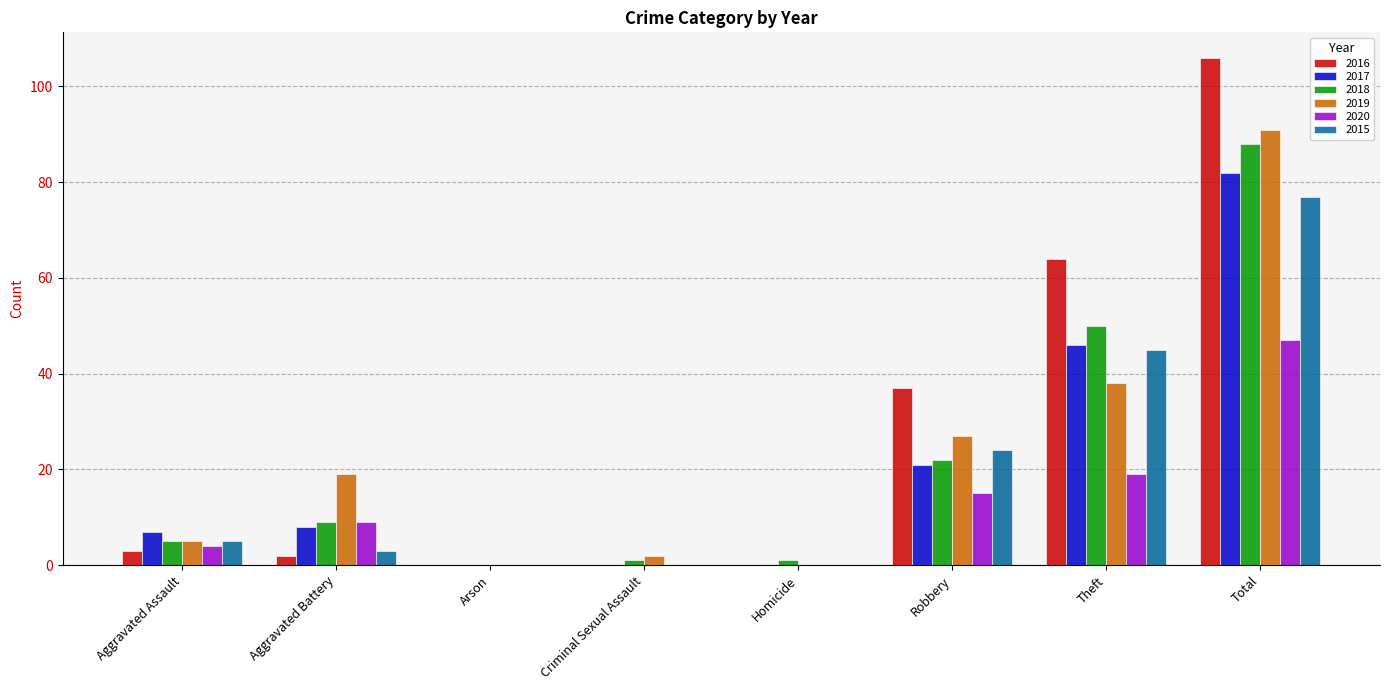

Are the bars horizontal?

No